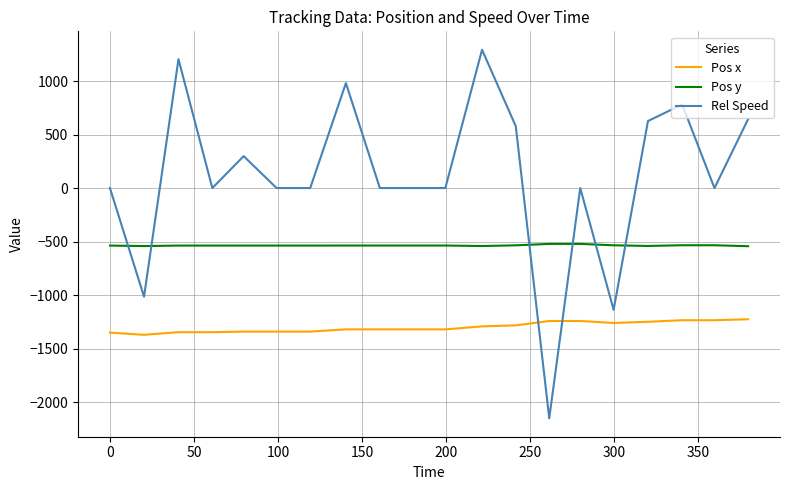

Which series has the widest spread of values?

Rel Speed